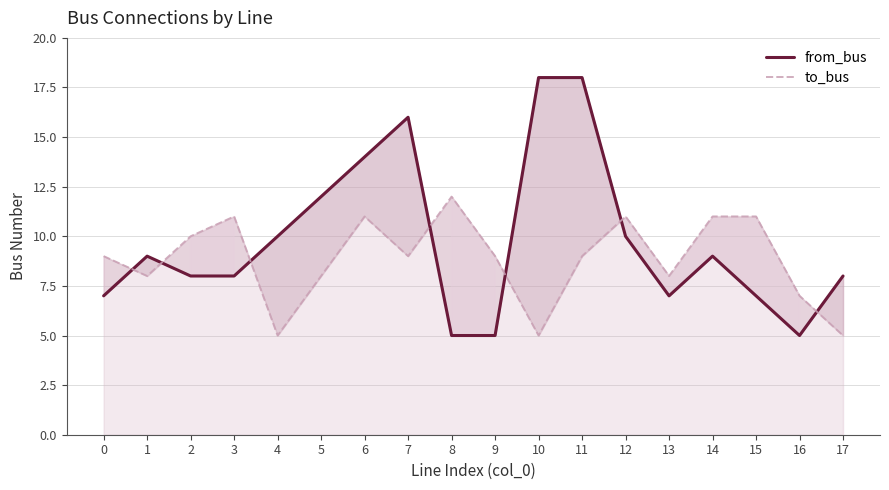

At which category does to_bus reach its first local peak?

3